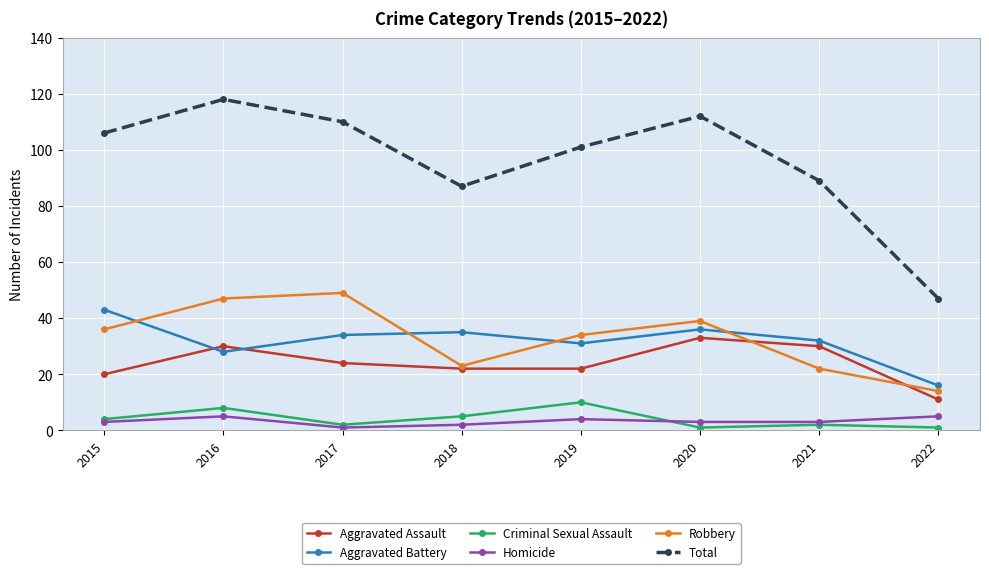

How many data points in Criminal Sexual Assault are less than 4?

4